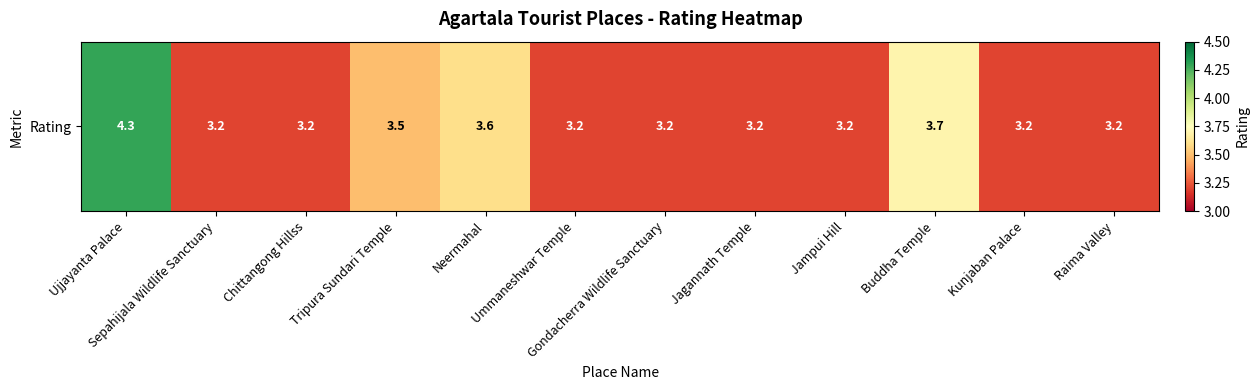

What is the sum of the values at Kunjaban Palace and Jampui Hill?

6.4